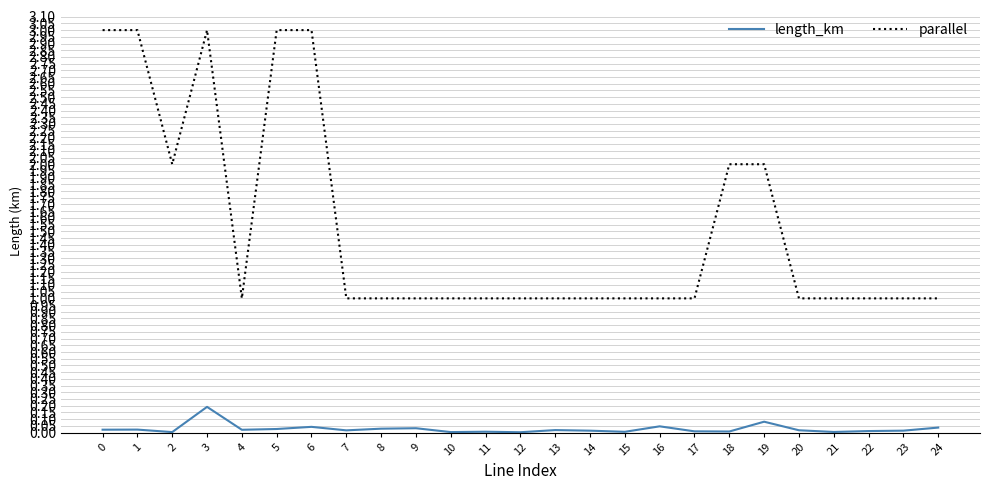

Where is the first local minimum for parallel?

2